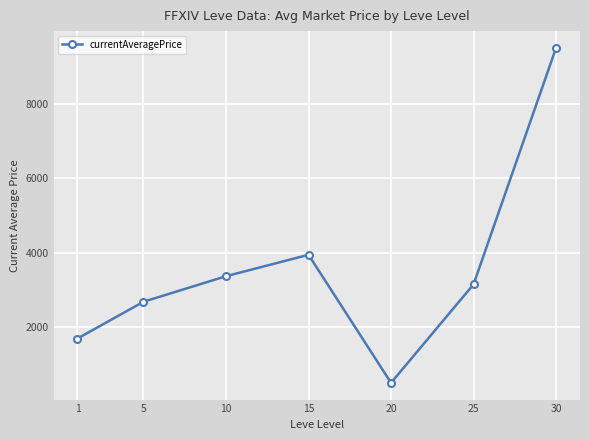

Reading right to left, extract all data points from this chart.

30=9500.0	25=3147.0	20=502.3	15=3941.8	10=3366.3	5=2680.0	1=1692.6